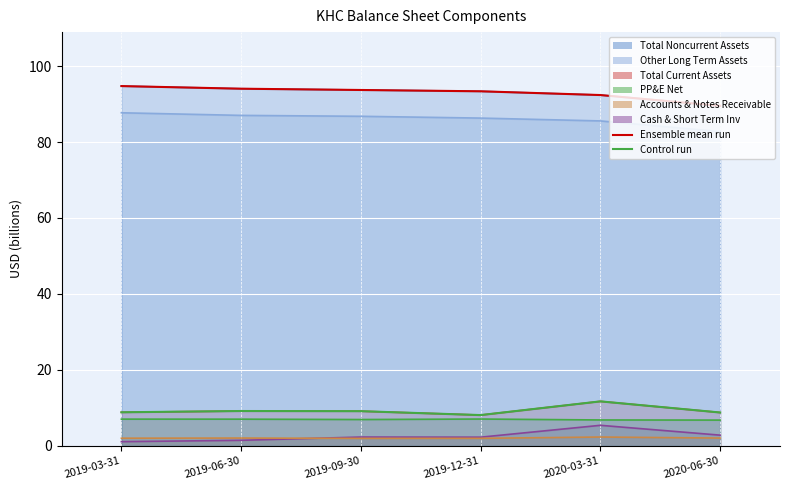

Which has a higher value, 2020-06-30 or 2019-06-30?

2019-06-30